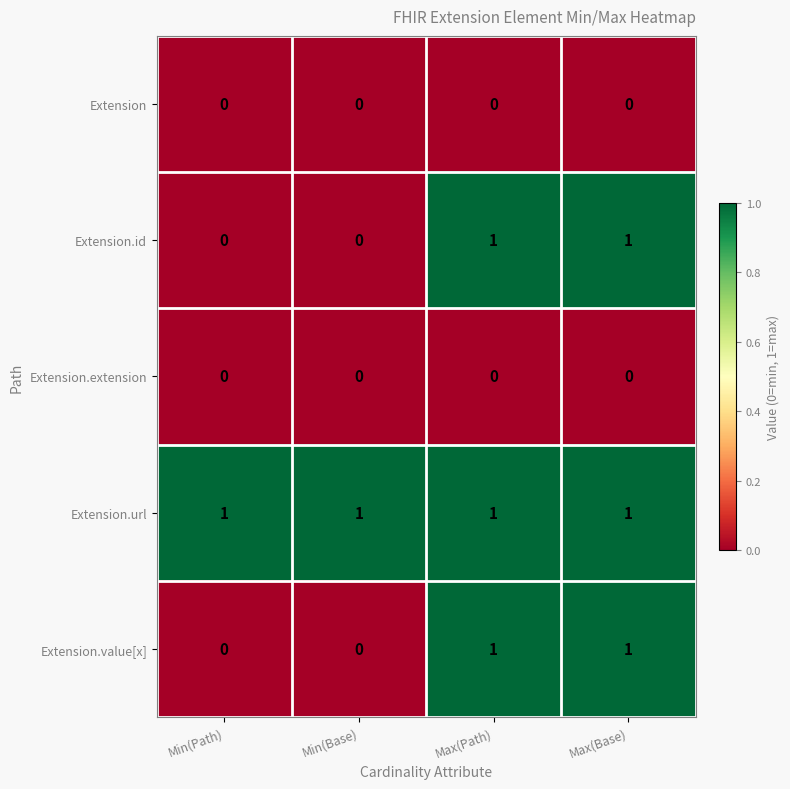

At how many categories does at least one series exceed 0?

4